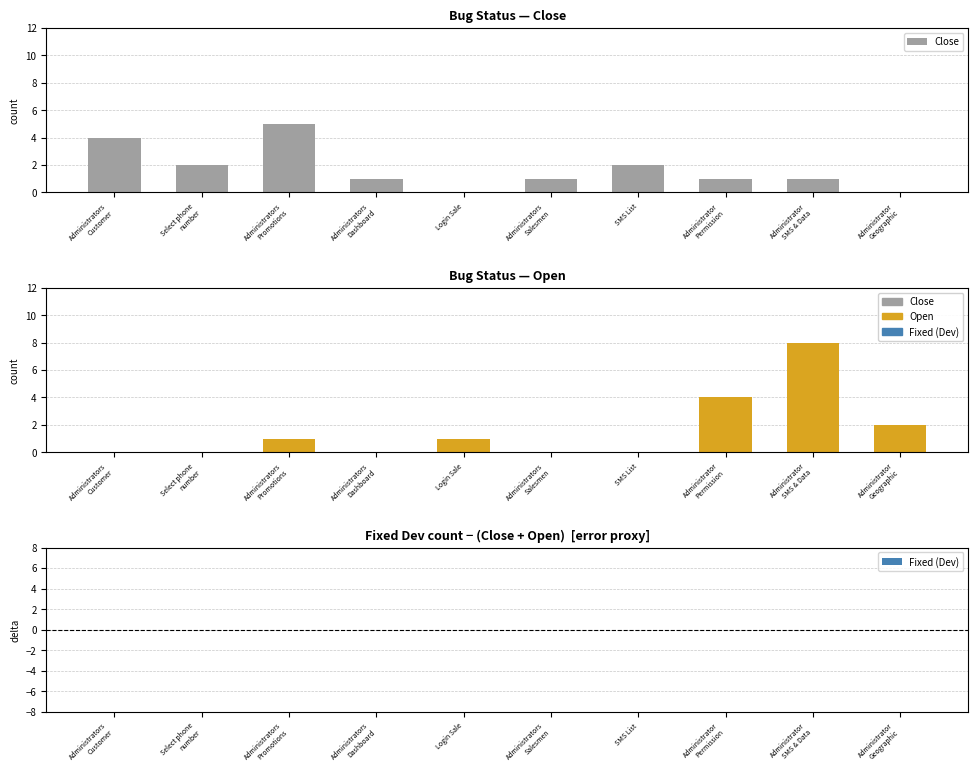

What is the label of the 7th bar from the left?

SMS List